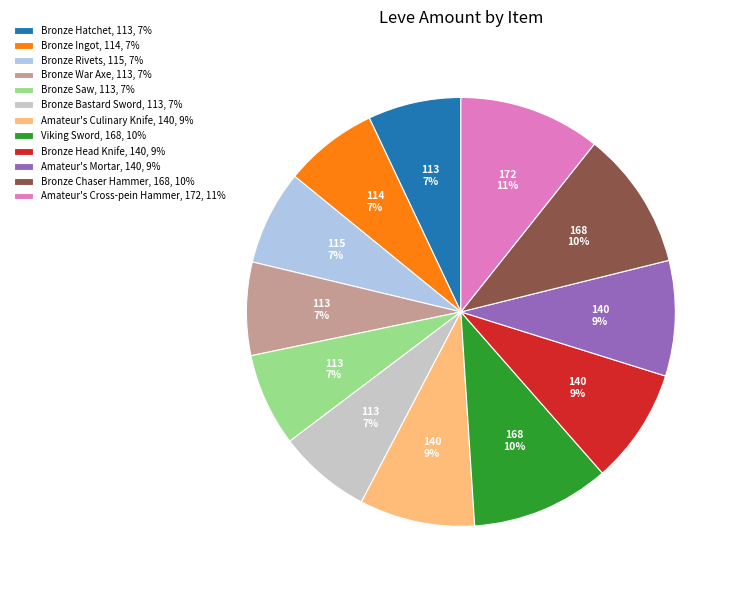

Approximately how many times larger is the value at Amateur's Culinary Knife, 140, 9% compared to Amateur's Mortar, 140, 9%?

1.0